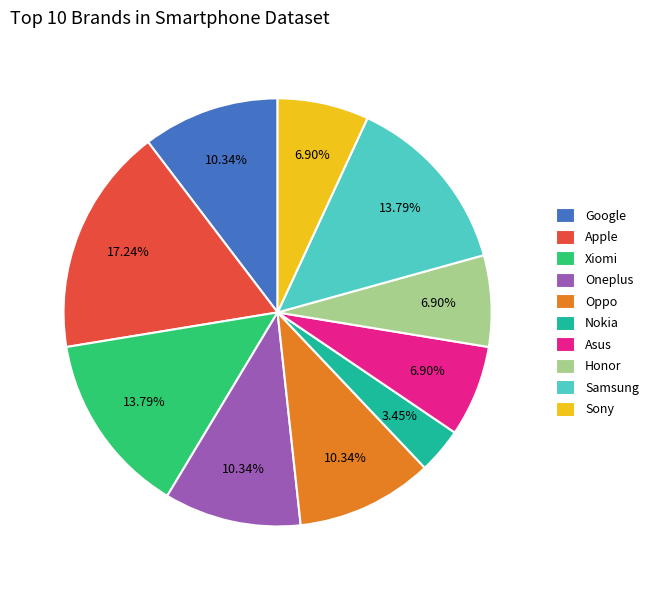

Which category has the biggest portion of the pie?

Apple